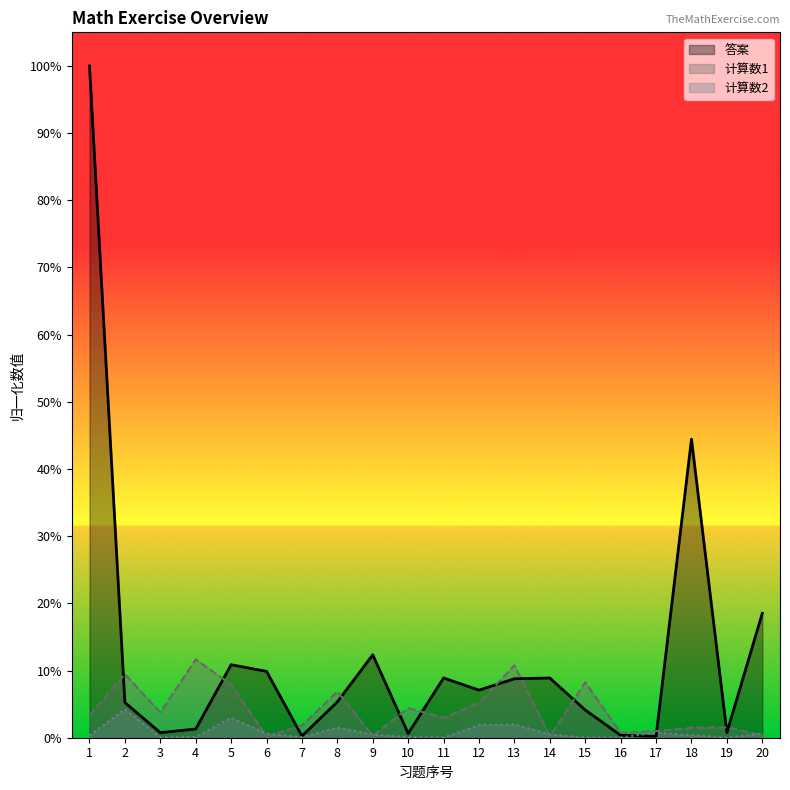

What is the maximum value for 计算数1?

0.1